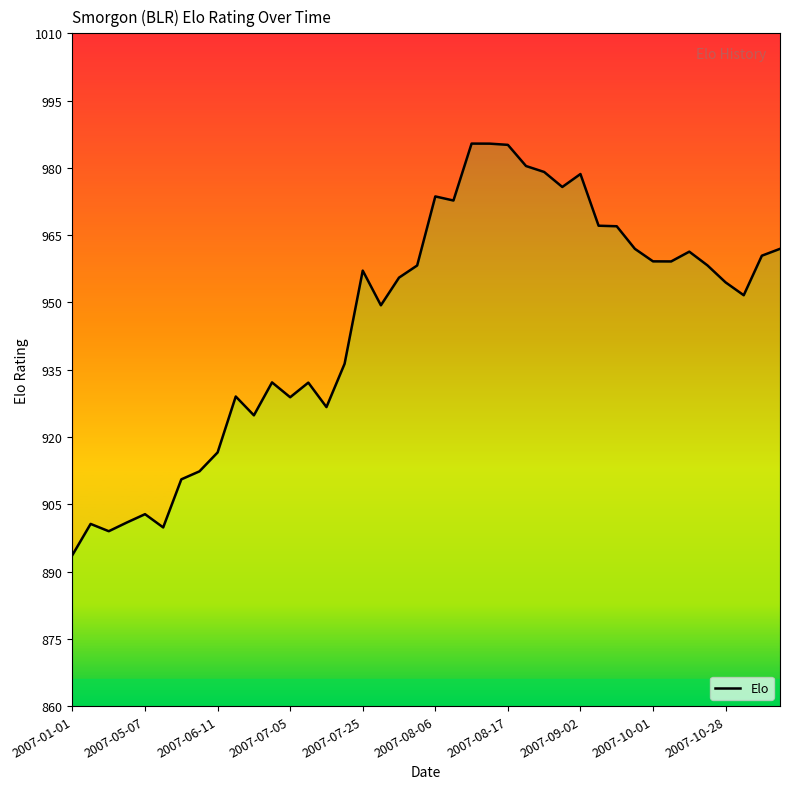

True or false: the data shows 961.3 at 34.

True